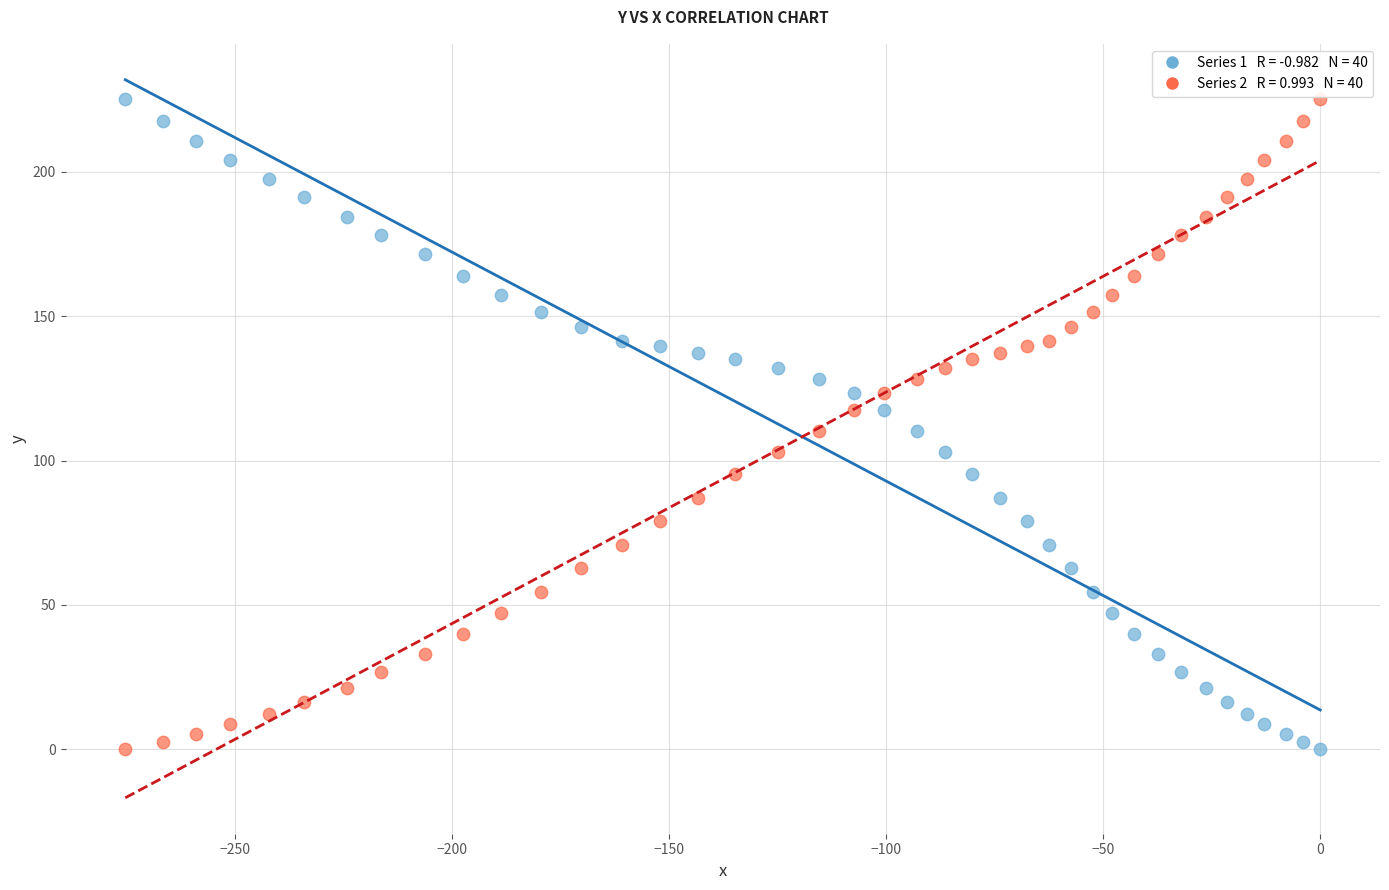

Across all data points, what is the range of Y values (max minus min)?

225.1